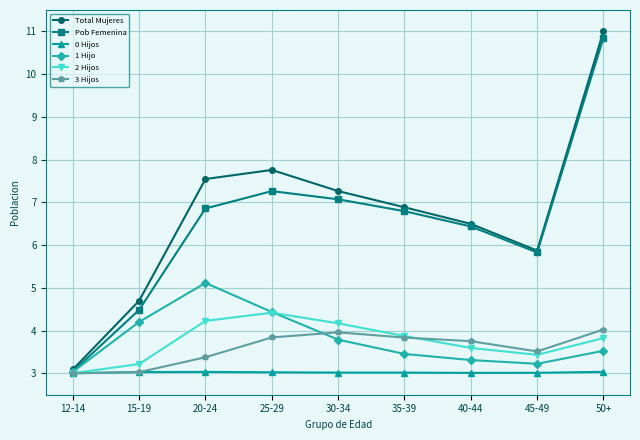

What are all the series names shown in the legend?

Total Mujeres, Pob Femenina, 0 Hijos, 1 Hijo, 2 Hijos, 3 Hijos